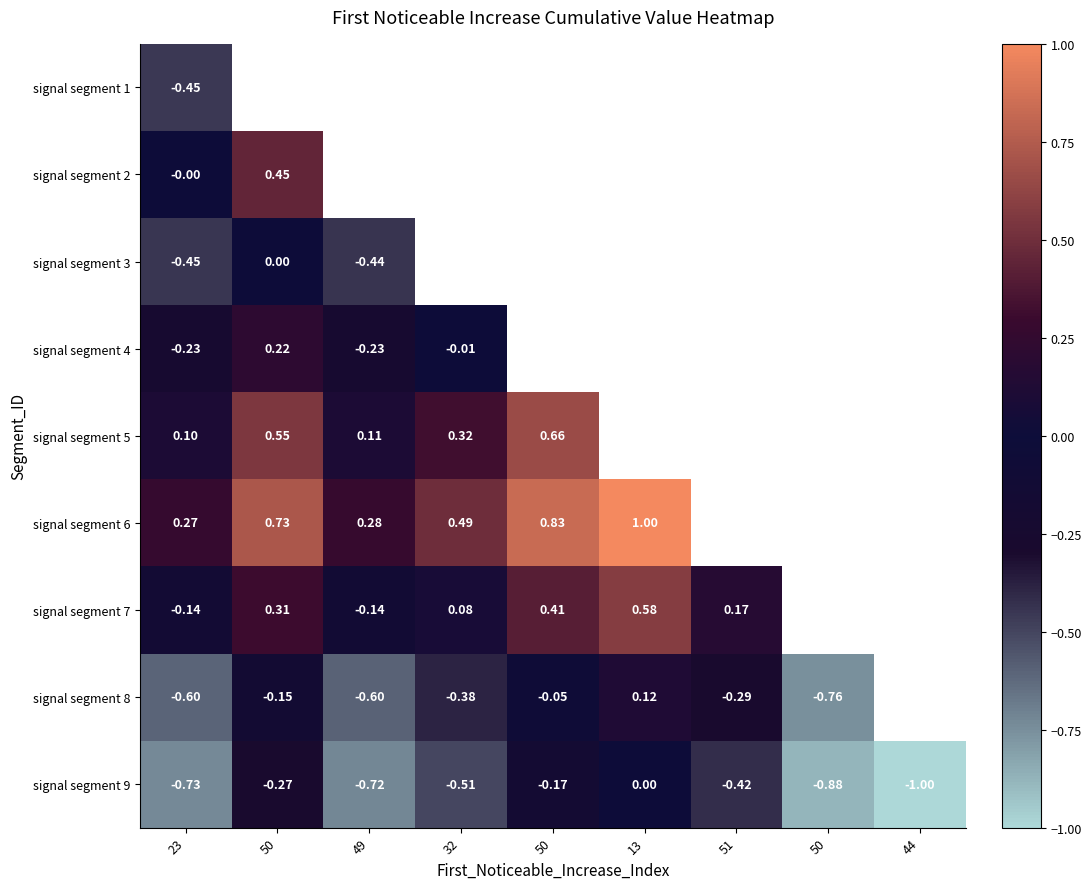

Is the value of signal segment 8 at 49 greater than the value of signal segment 4 at 50?

No